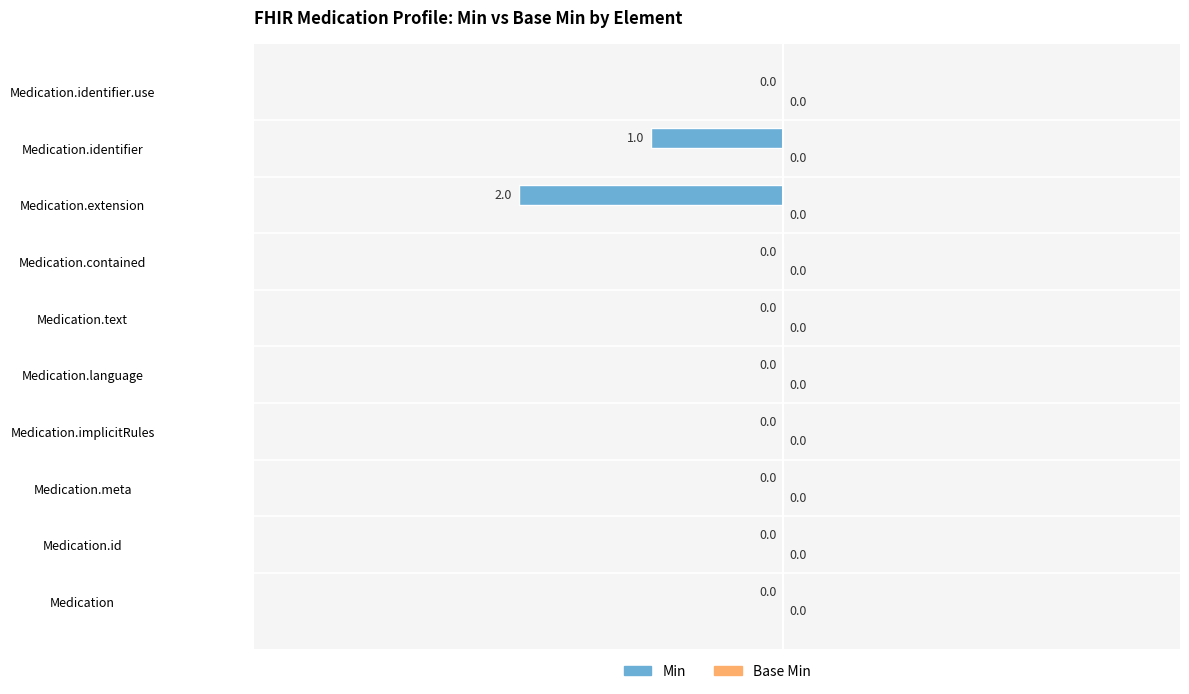

Between Medication.language and Medication.identifier, which is larger?

Medication.language